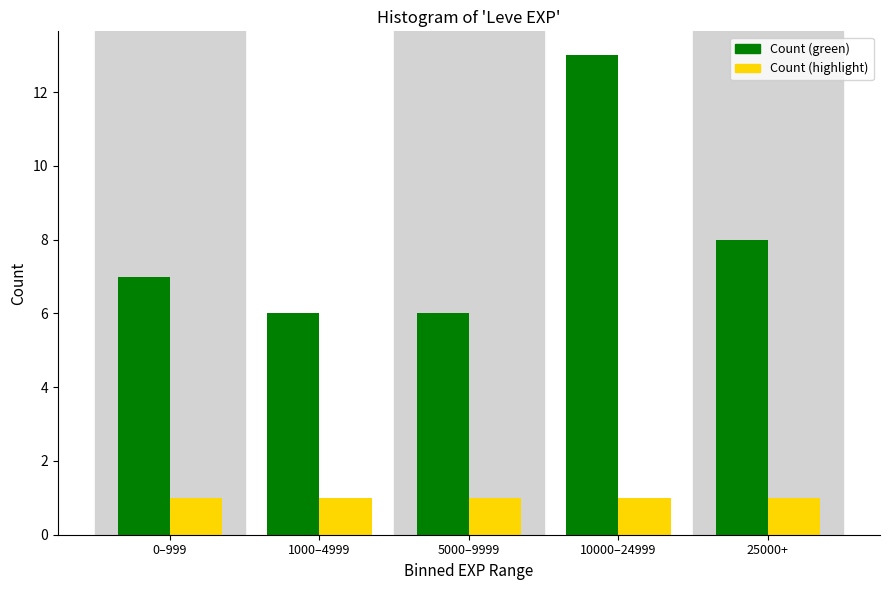

Reading left to right, list all the values displayed in this chart.

Count (green): 7	6	6	13	8
Count (highlight): 1	1	1	1	1